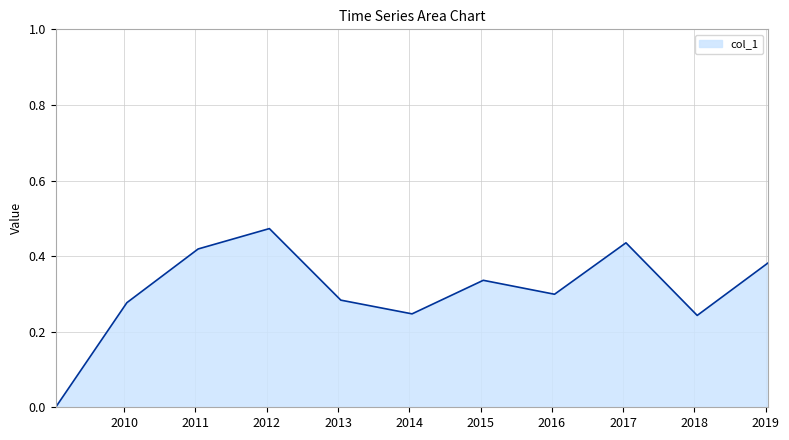

True or false: the data has more than 1 interior local peaks.

True